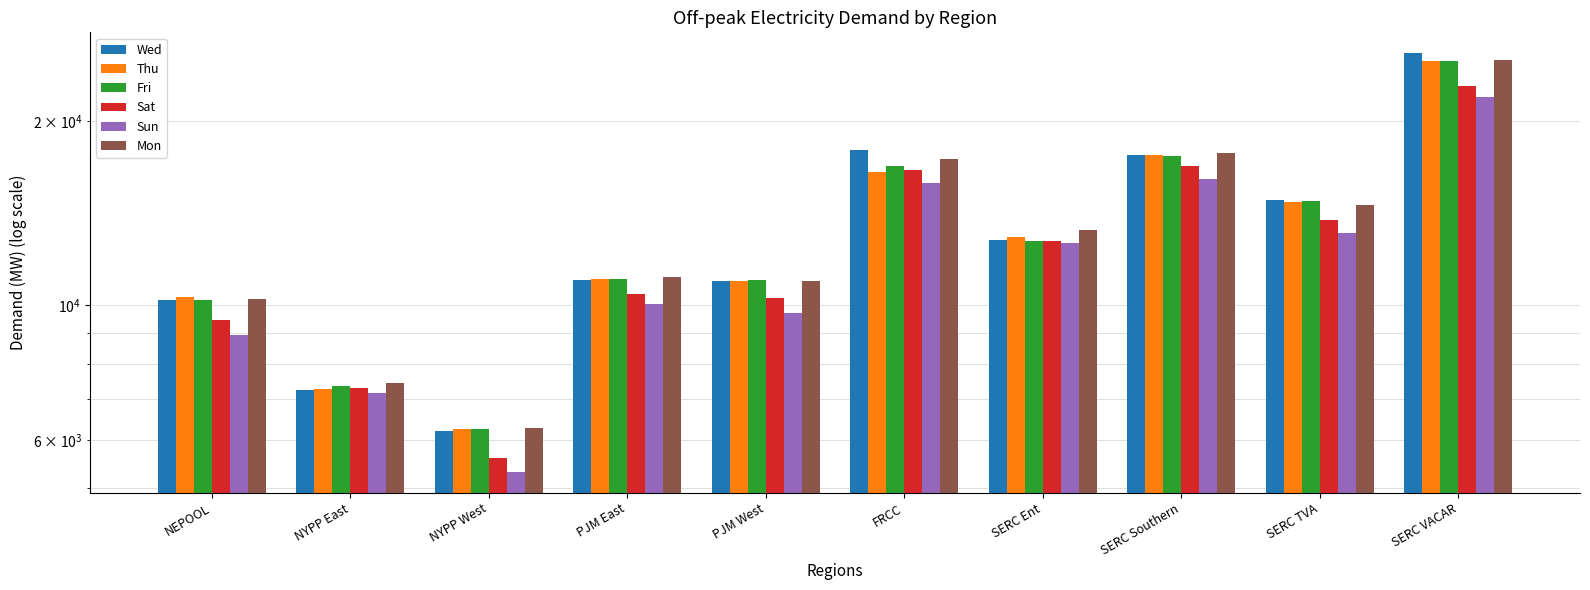

How many data points in Sun are above 12611?

5